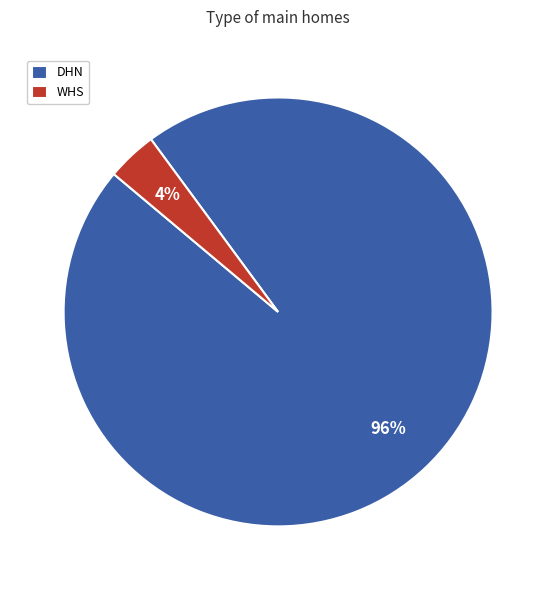

Which category has the smallest portion of the pie?

WHS